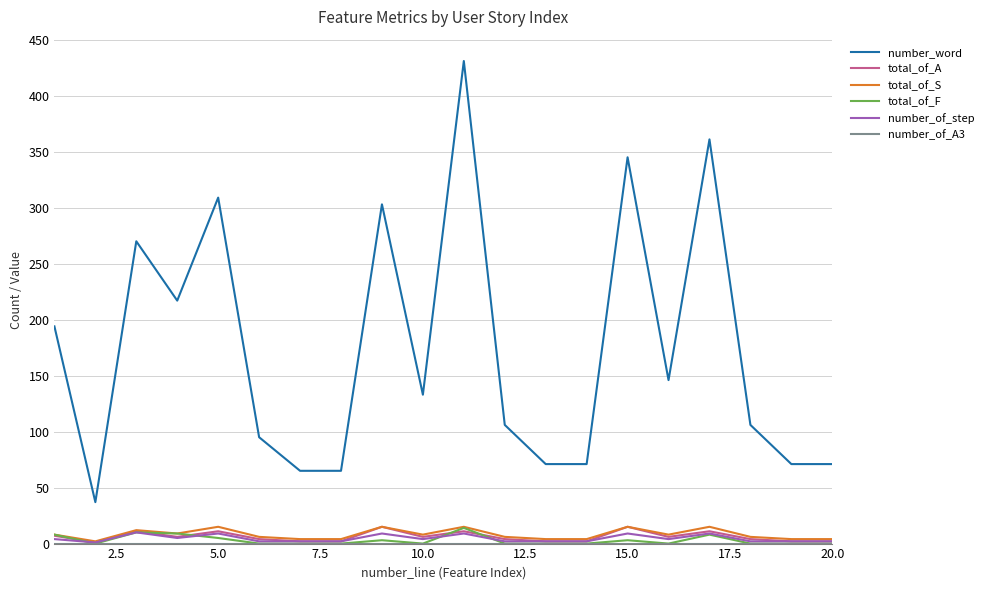

Which series has the widest spread of values?

number_word